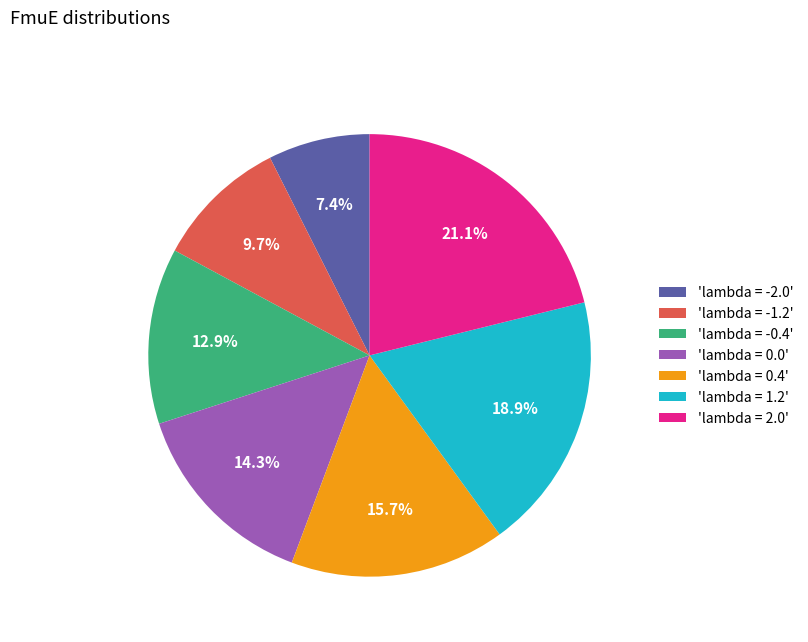

Does any single category account for the majority?

No